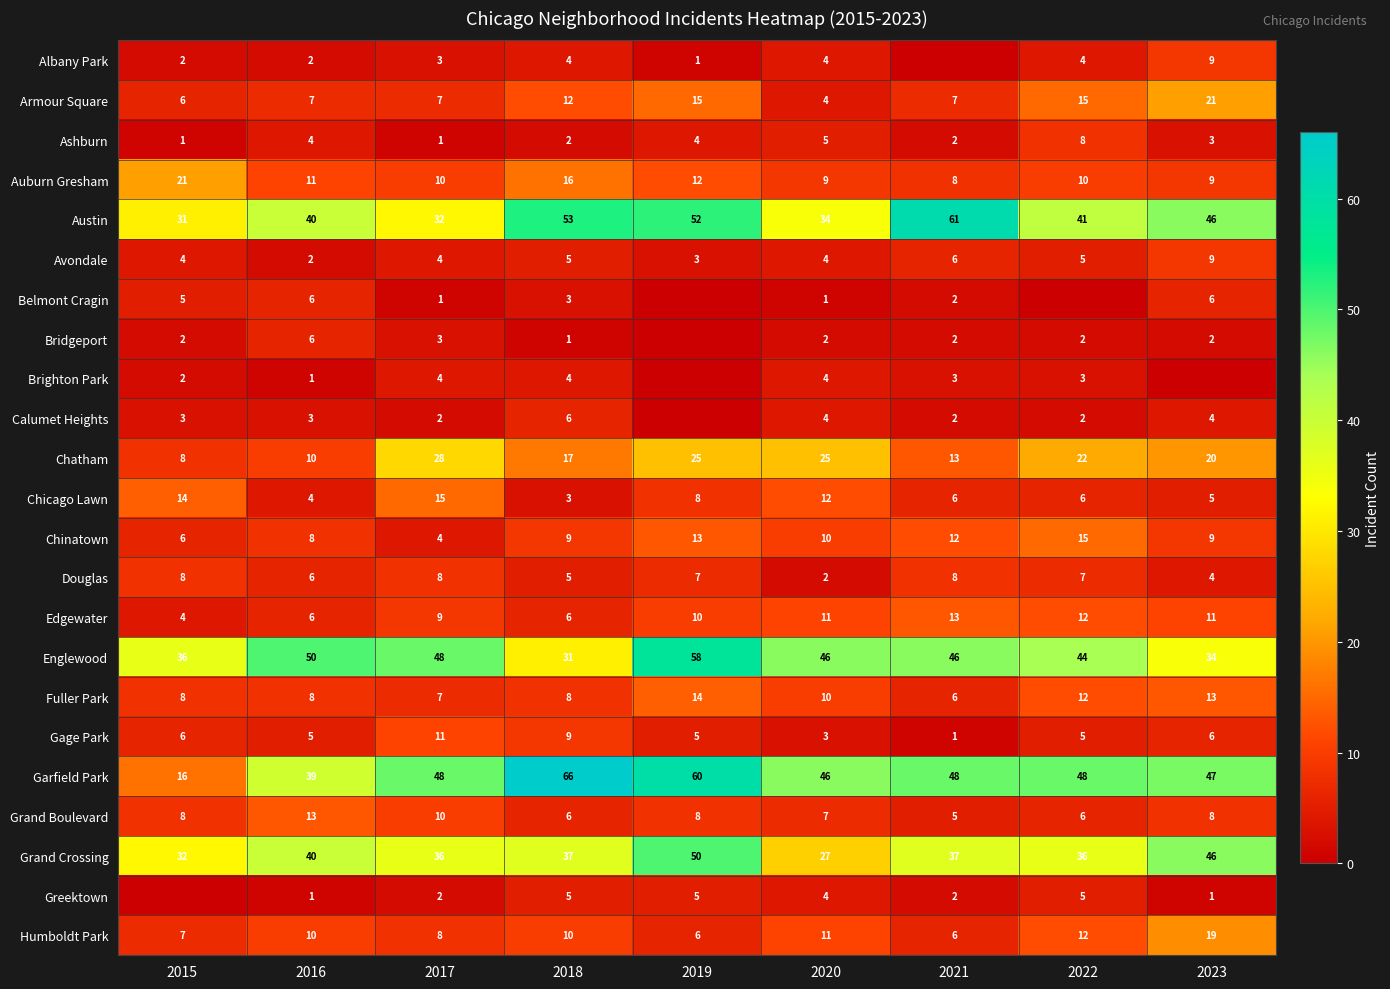

Is it true that Fuller Park equals 2 at 2017?

False